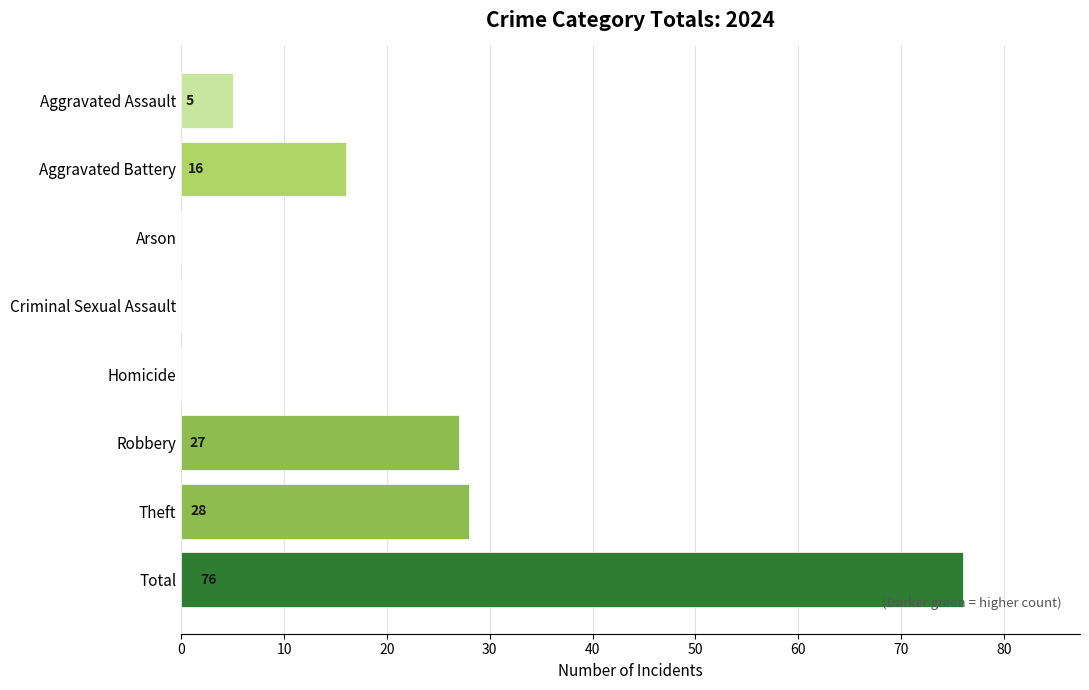

Which category has the highest value across all series?

Total